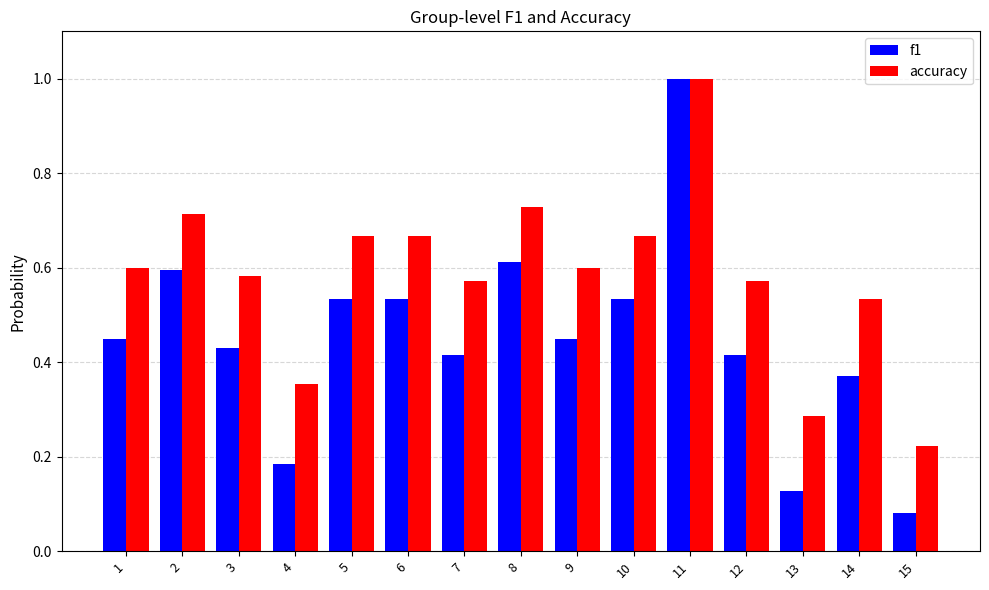

Count the accuracy values in the range 0 to 1.

15